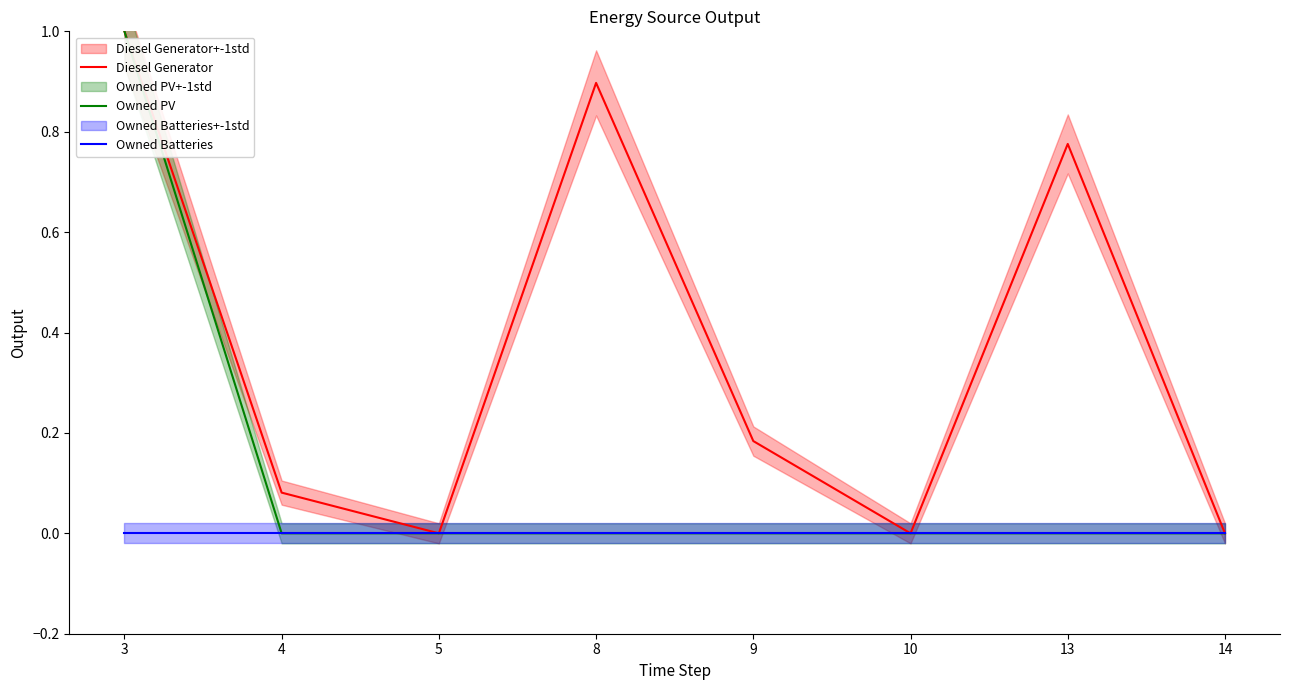

Which label corresponds to the smallest value in the chart?

5